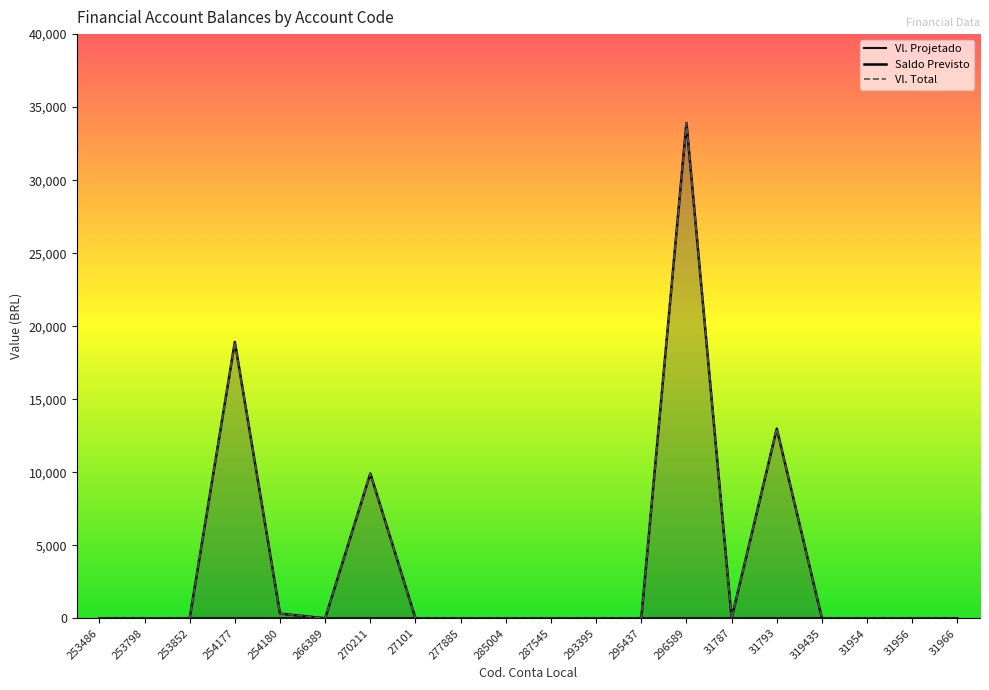

At which label does Vl. Total reach its minimum?

253798